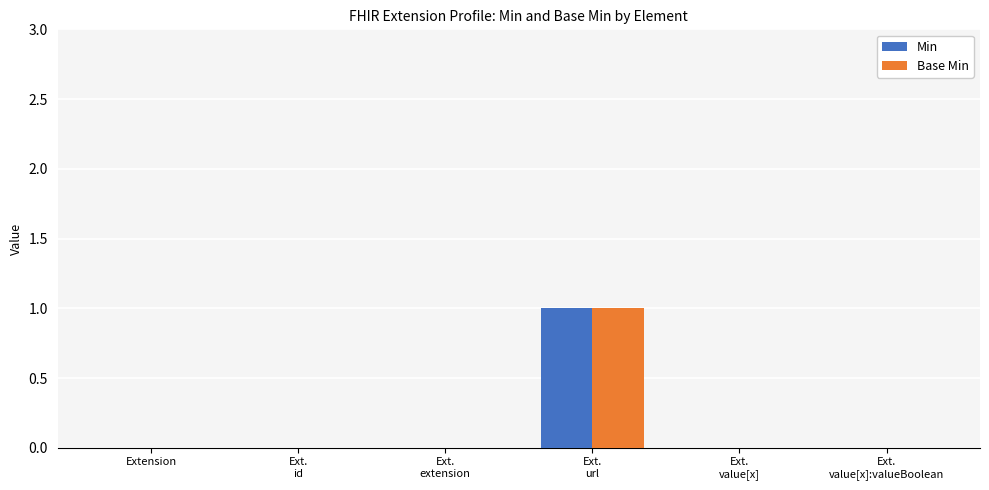

At which category is the sum across all series the highest?

Ext.
url